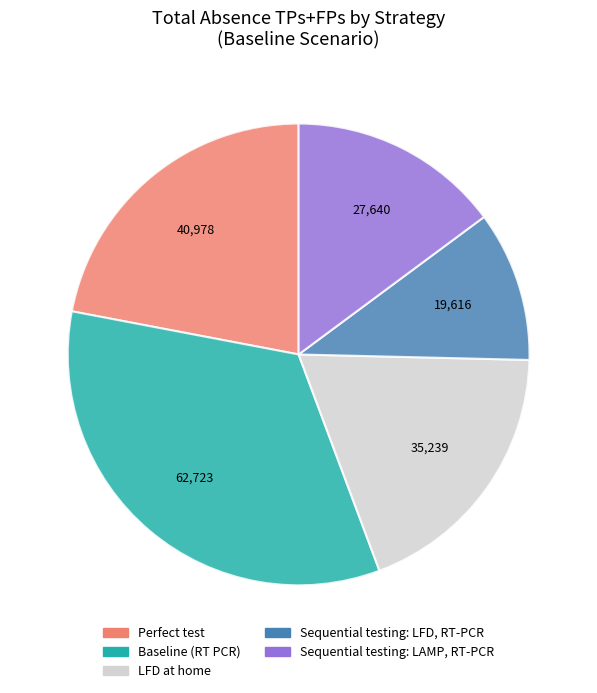

Is there a majority slice in this chart?

No